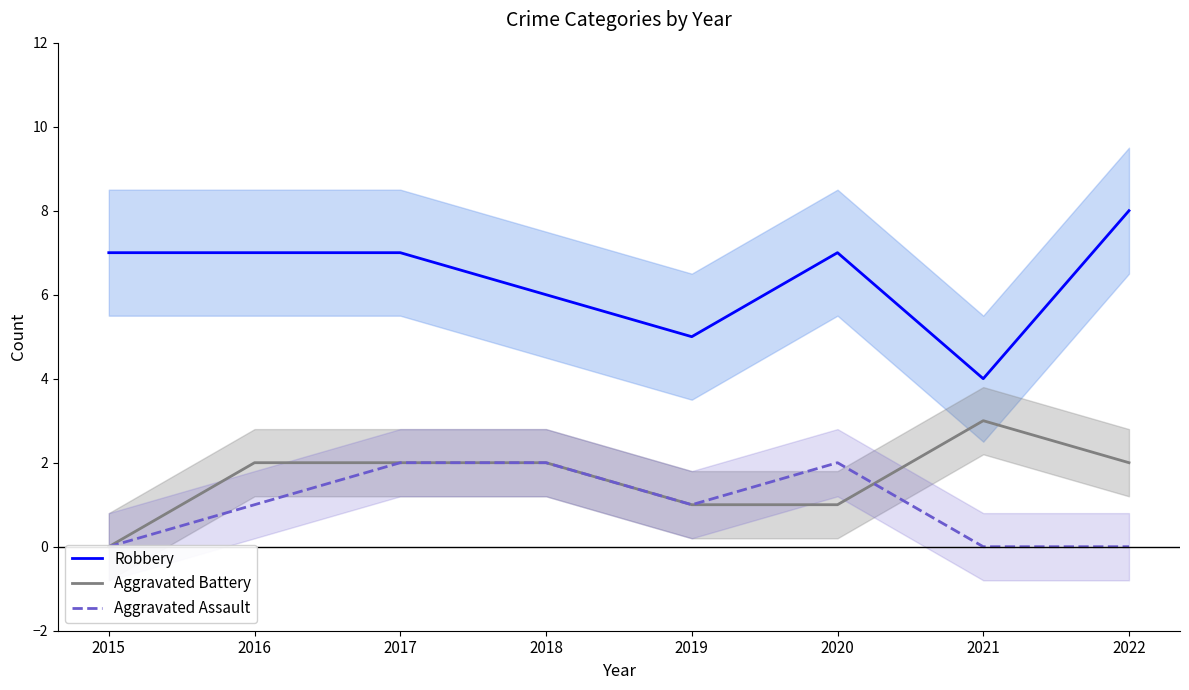

True or false: Robbery has more than 0 points higher than both neighbors.

True